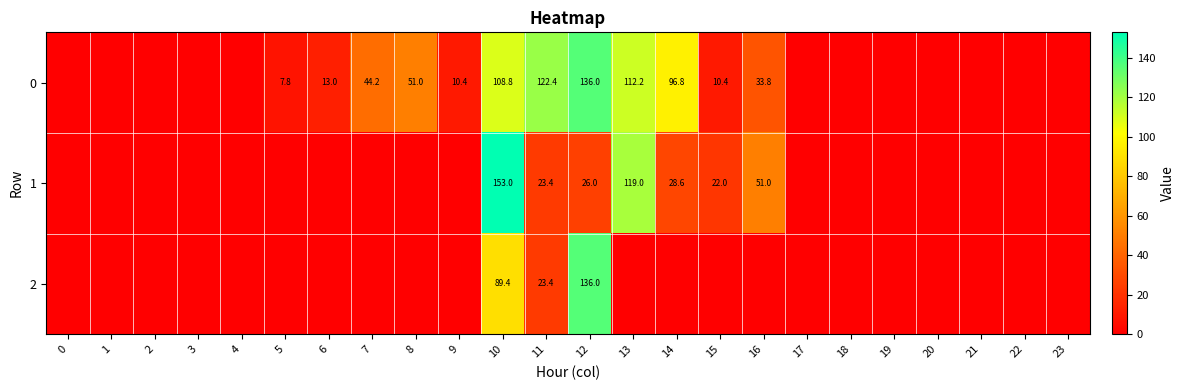

How many series are shown in this chart?

3